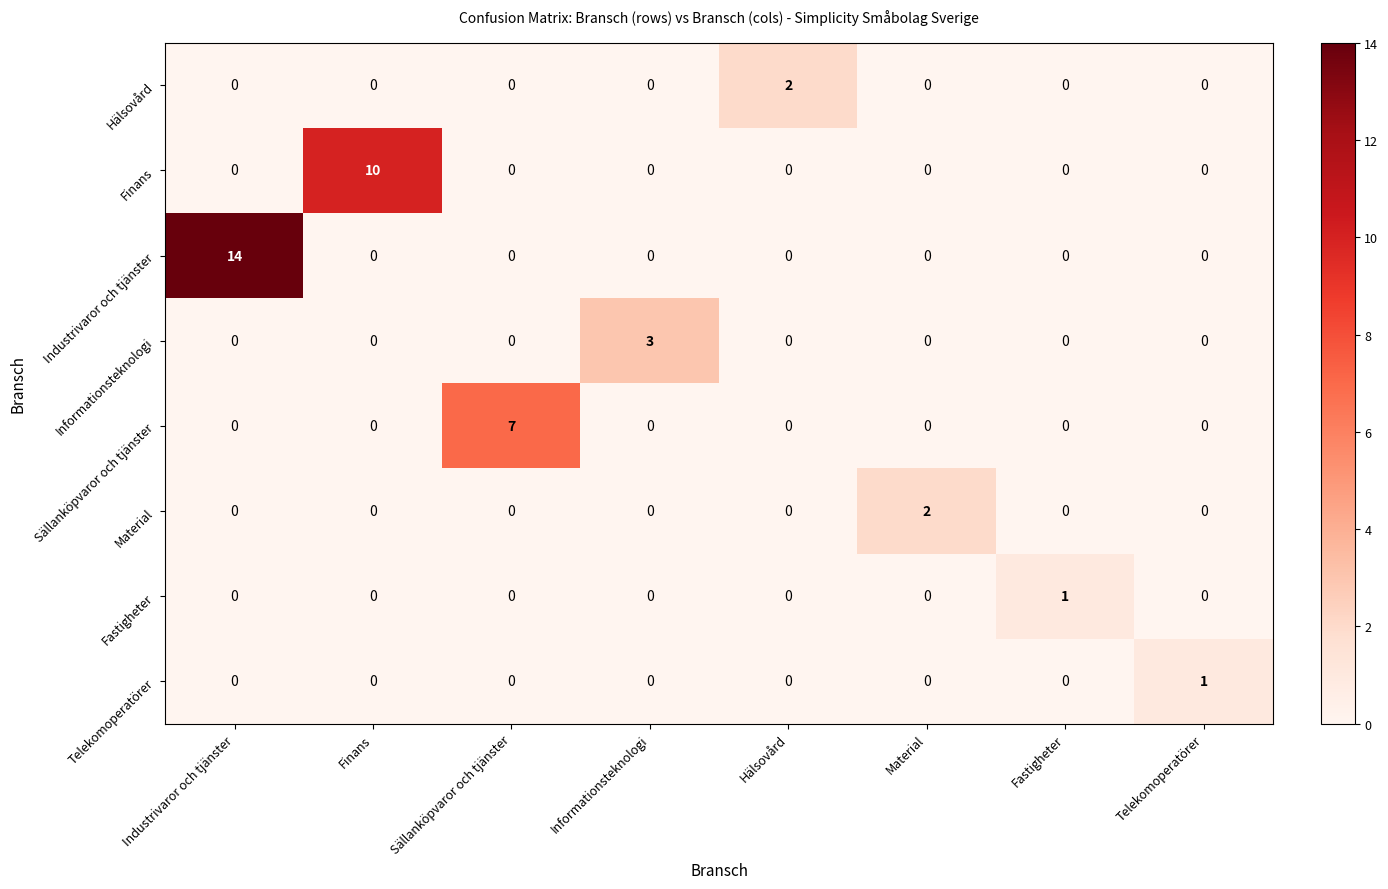

How many categories are shown in the chart?

8